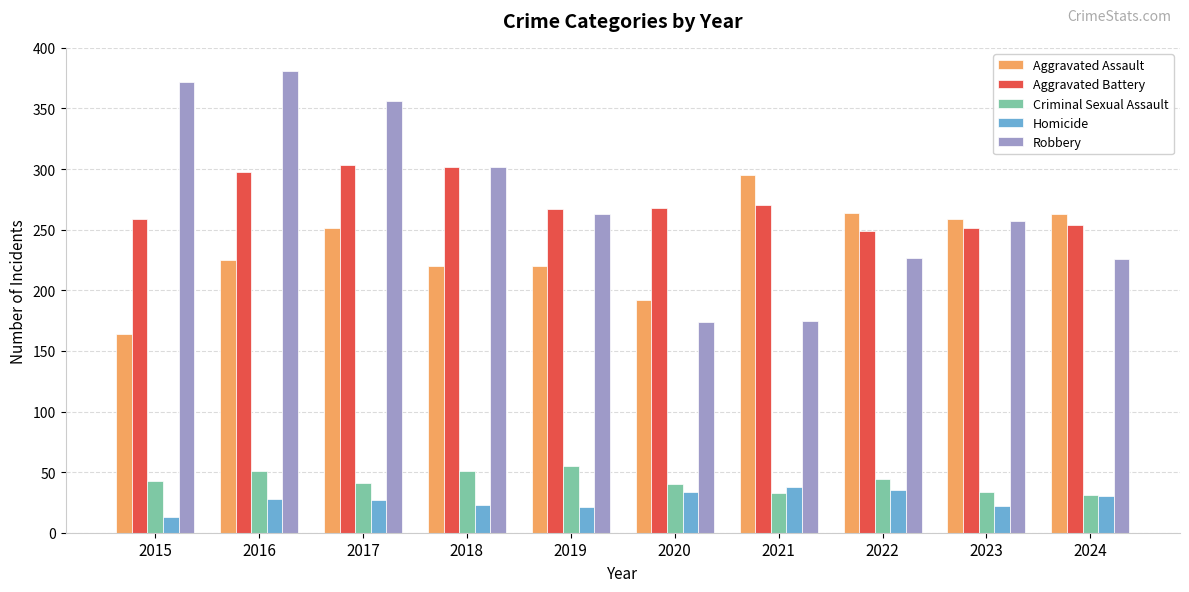

What is the minimum value for Criminal Sexual Assault?

31